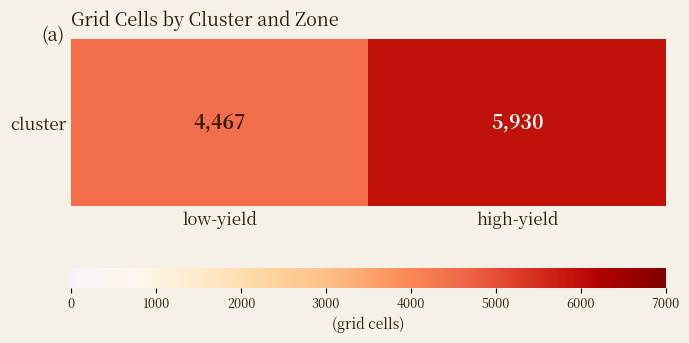

What is the ratio of the value at high-yield to the value at low-yield?

1.3